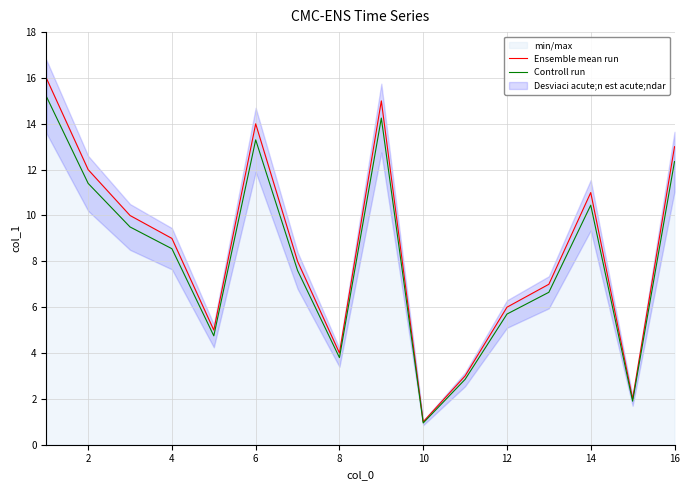

Is it true that Controll run equals 5.5 at 6?

False